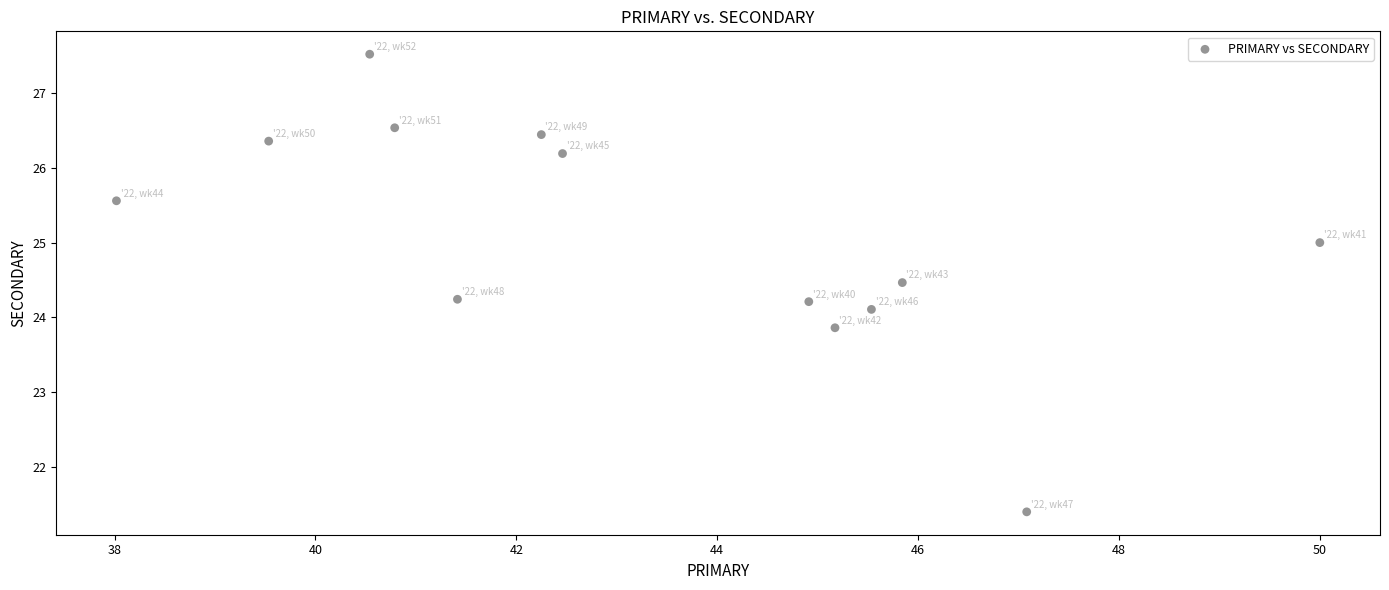

What is the range of Y values (max minus min)?

6.1